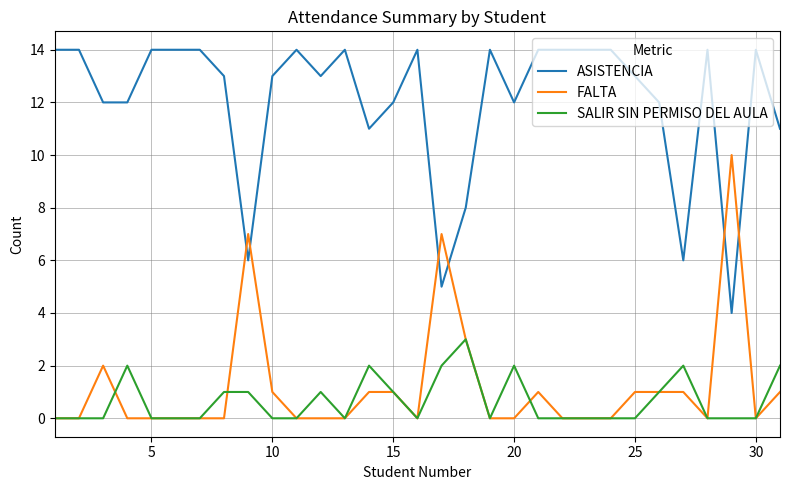

What is the average value of the FALTA series?

1